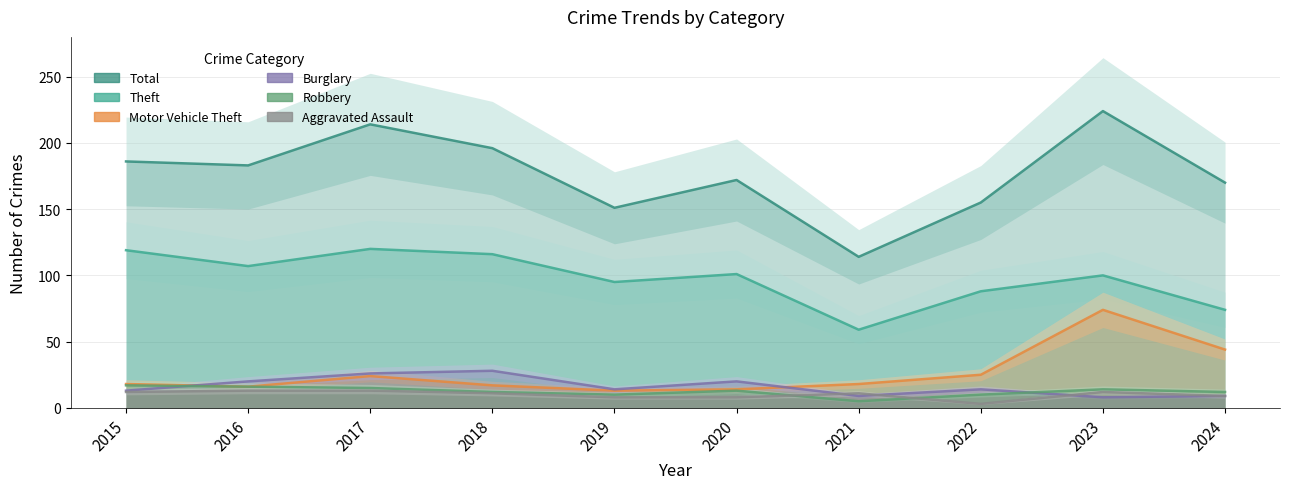

What is the difference between the Aggravated Assault values at 2022 and 2024?

6